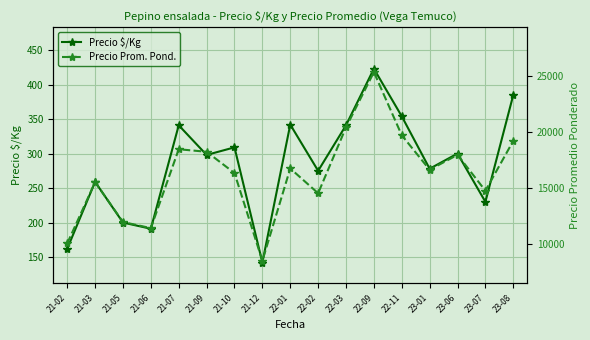

What is the smallest value displayed?

142